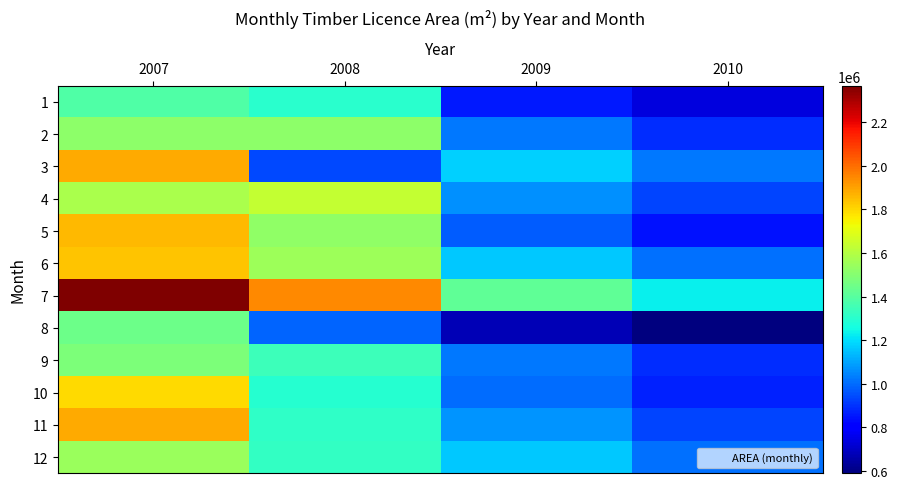

At which category does the chart reach its peak across all series?

2007